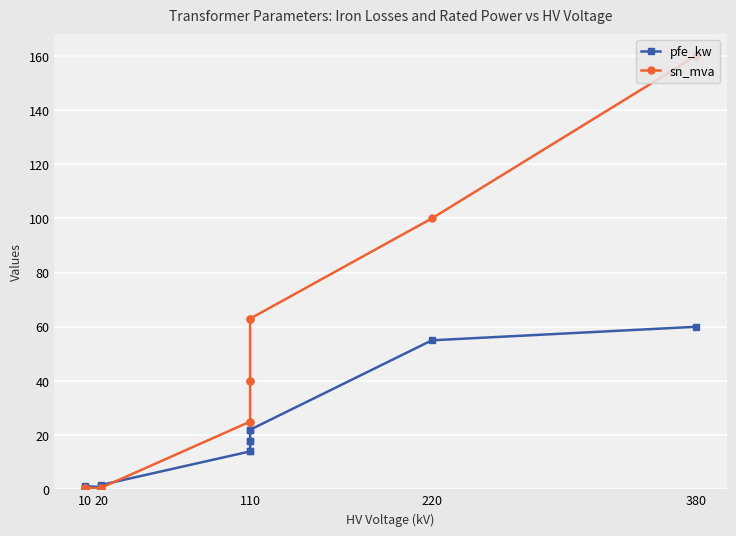

Which series changed the most between 110 and 220?

sn_mva